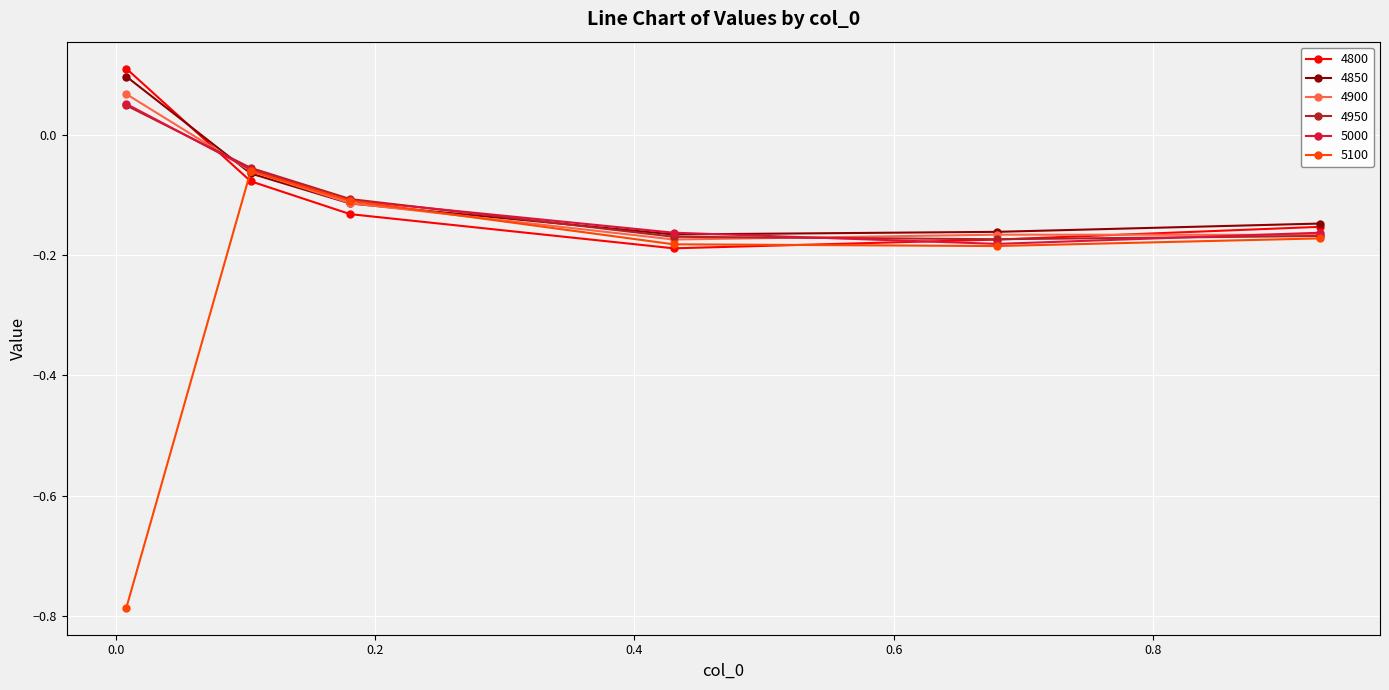

How many interior local valleys does the 4800 series have?

1